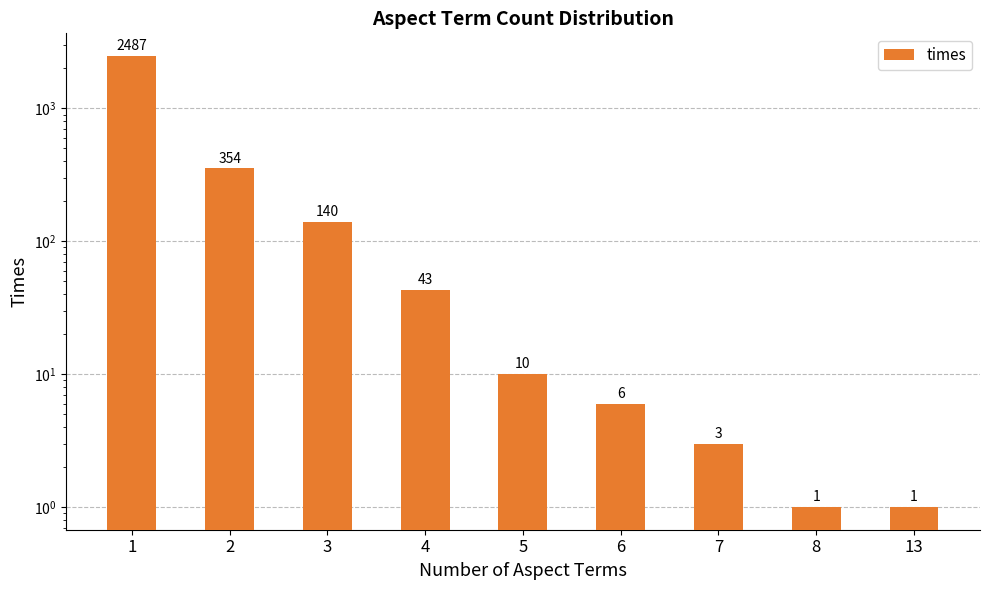

What is the maximum value shown in the chart?

2487